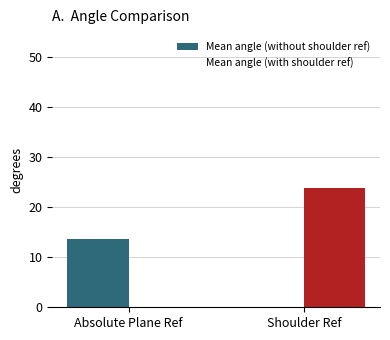

How many bars are there in each group?

2